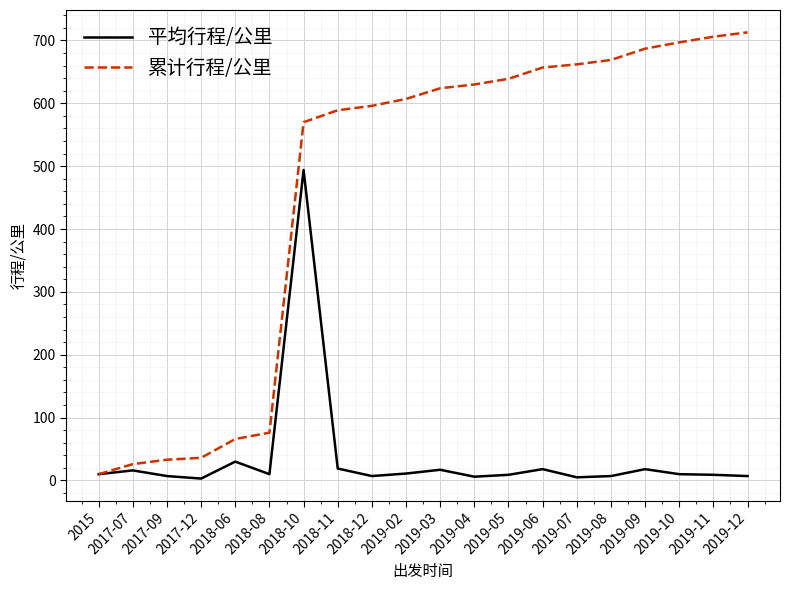

At which category does the chart reach its peak across all series?

2019-12